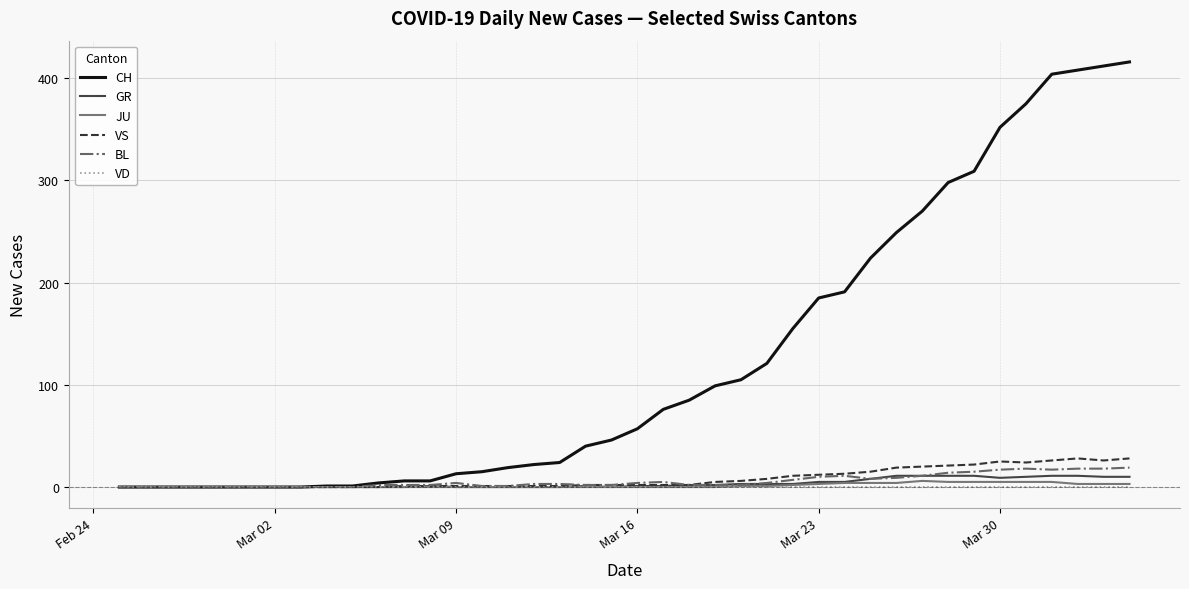

Which series has the largest range (max minus min)?

CH